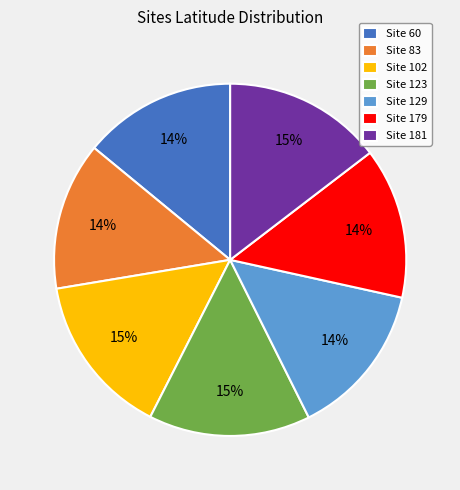

To the nearest percent, what is the average slice percentage?

14%